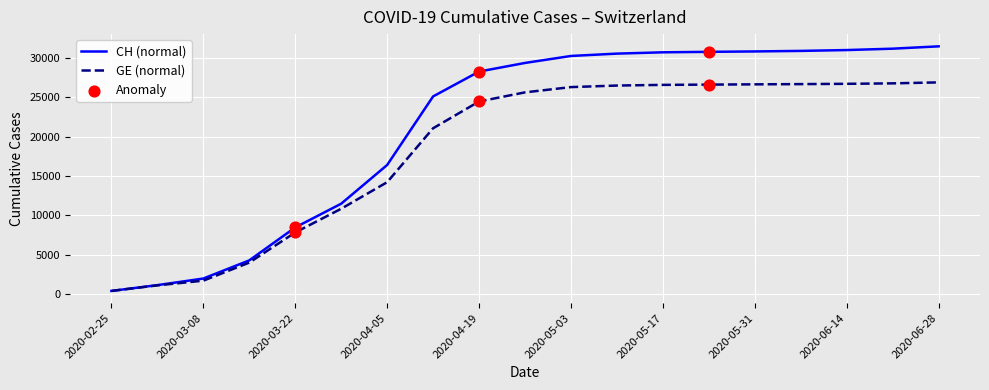

Which series has the largest total across all categories?

CH (normal)